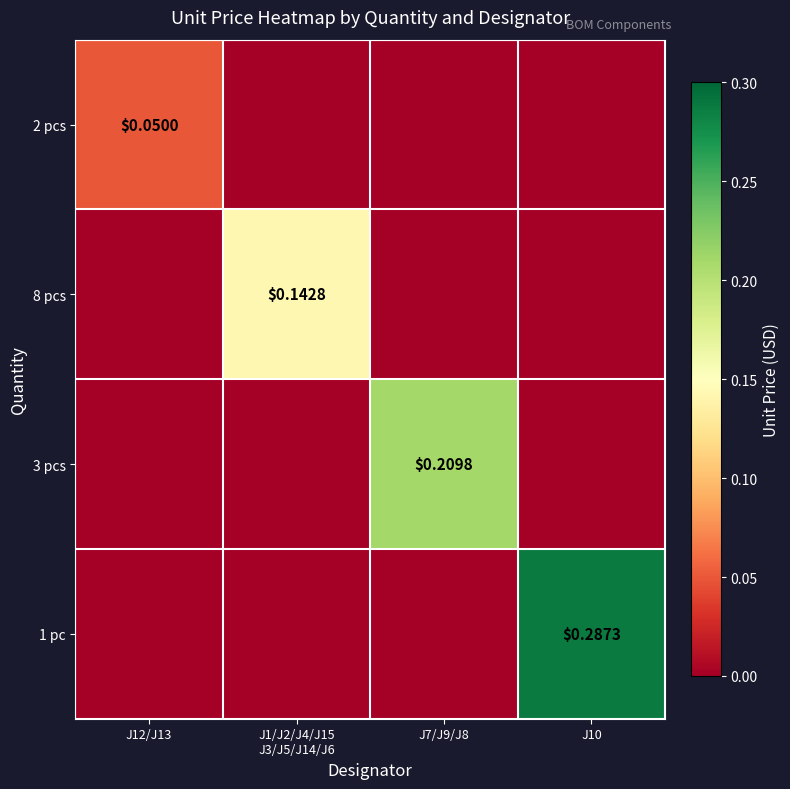

How many values in the 1 pc series exceed 0?

1